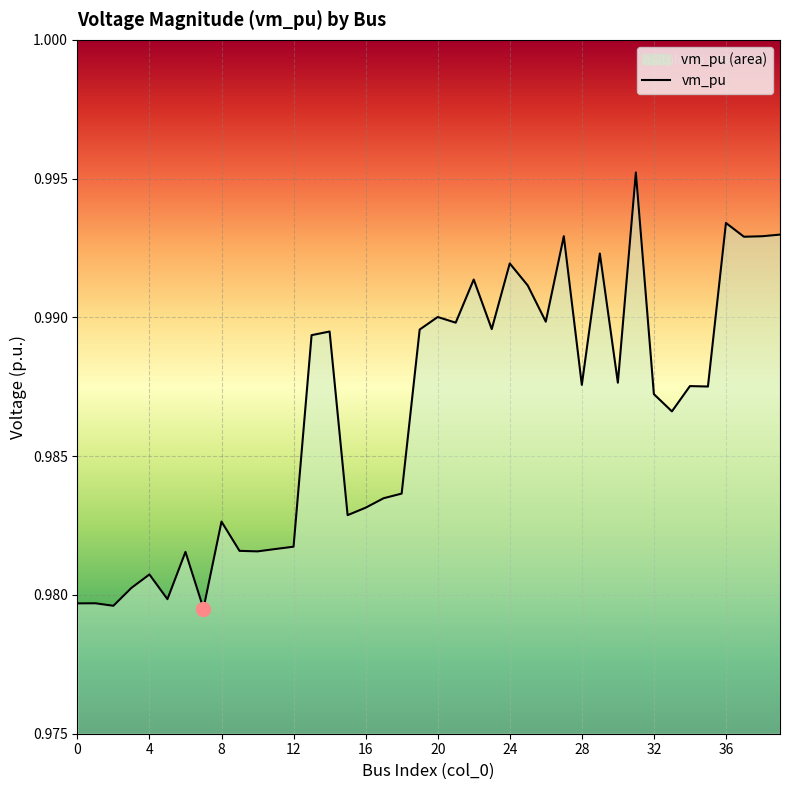

Is it true that the value at 34 is 1.0?

True